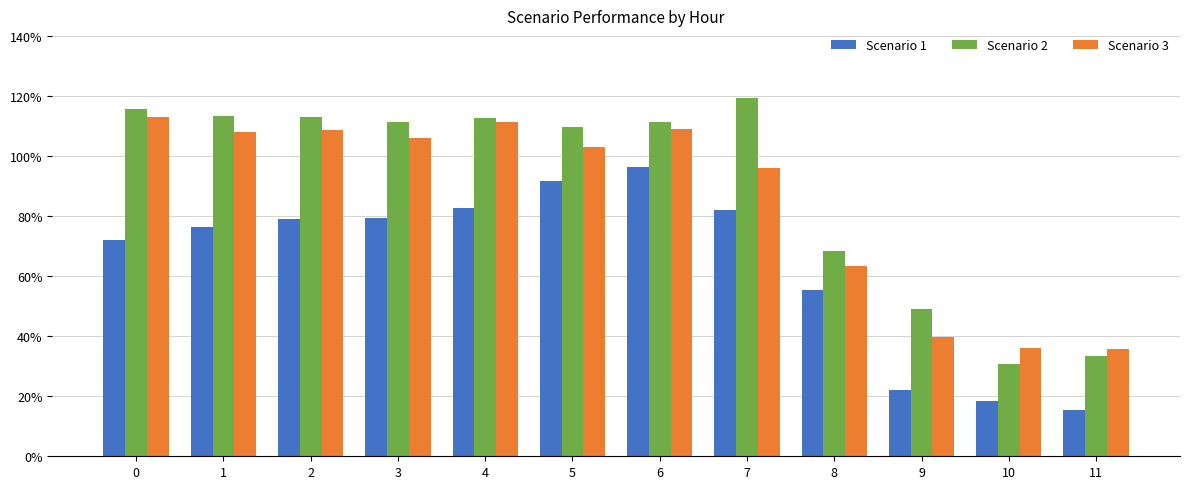

How many bars are there in total?

36